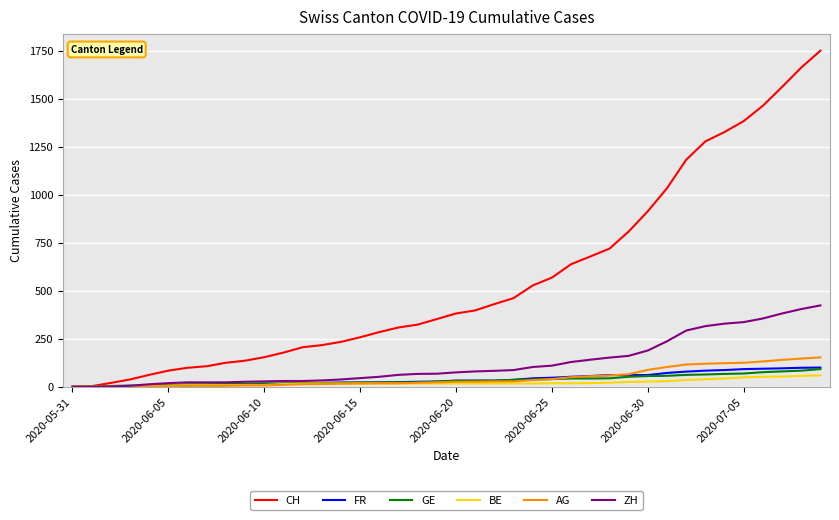

How many lines are shown in the chart?

6